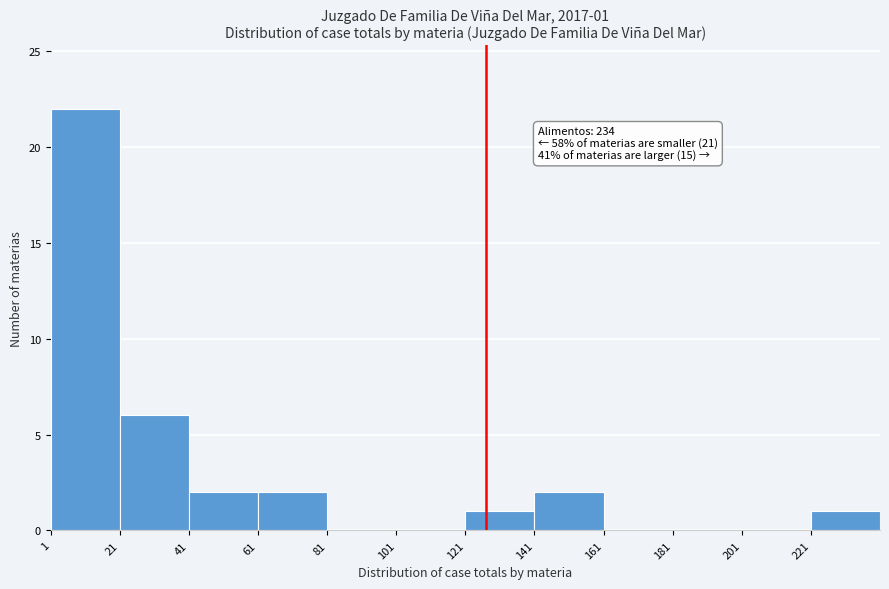

Which range on the x-axis has the tallest bar?

1 to 21